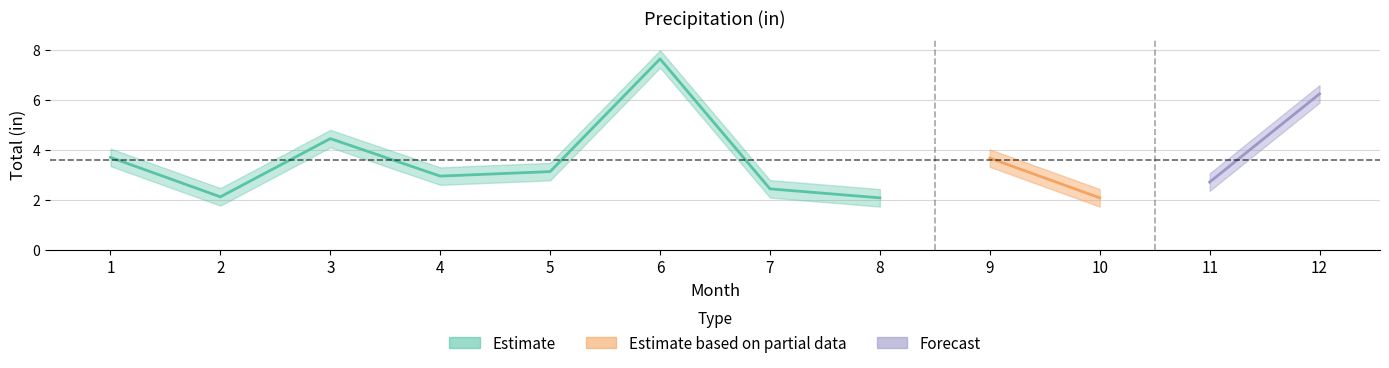

Reading left to right, list all the values displayed in this chart.

3.7	2.1	4.5	3.0	3.1	7.6	2.4	2.1	3.7	2.1	2.7	6.2